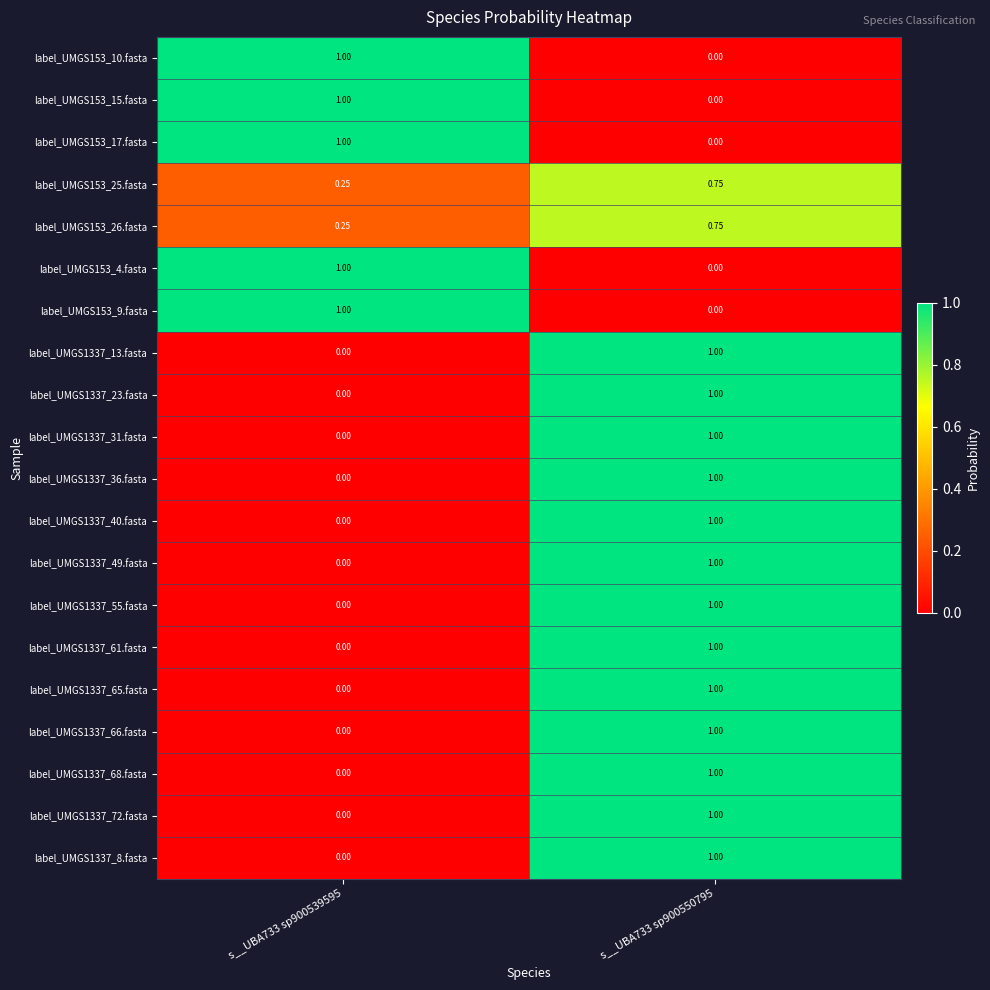

Is the value of label_UMGS1337_36.fasta at s__UBA733 sp900539595 greater than the value of label_UMGS153_26.fasta at s__UBA733 sp900539595?

No